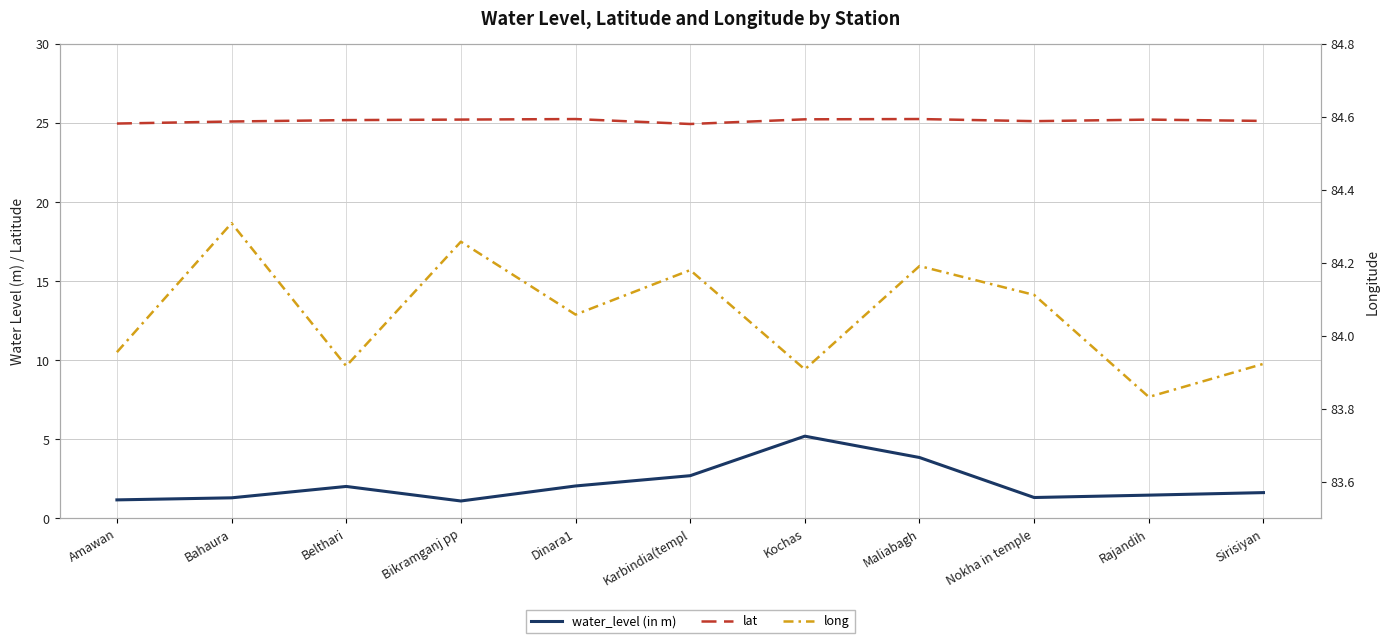

Between Maliabagh and Kochas, which is larger?

Kochas